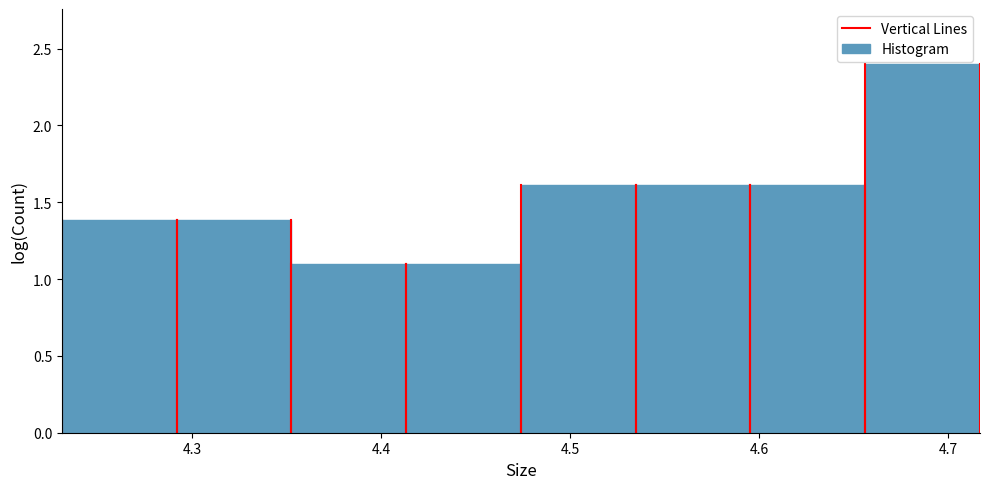

Which range on the x-axis has the tallest bar?

4.66 to 4.72